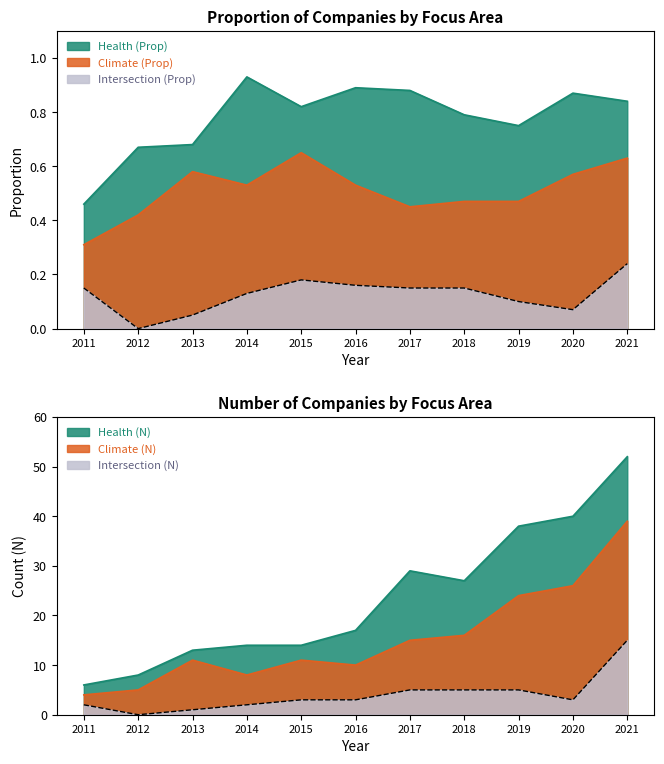

What is the value of the Intersection (Prop) point at the 3rd from the left?

0.1